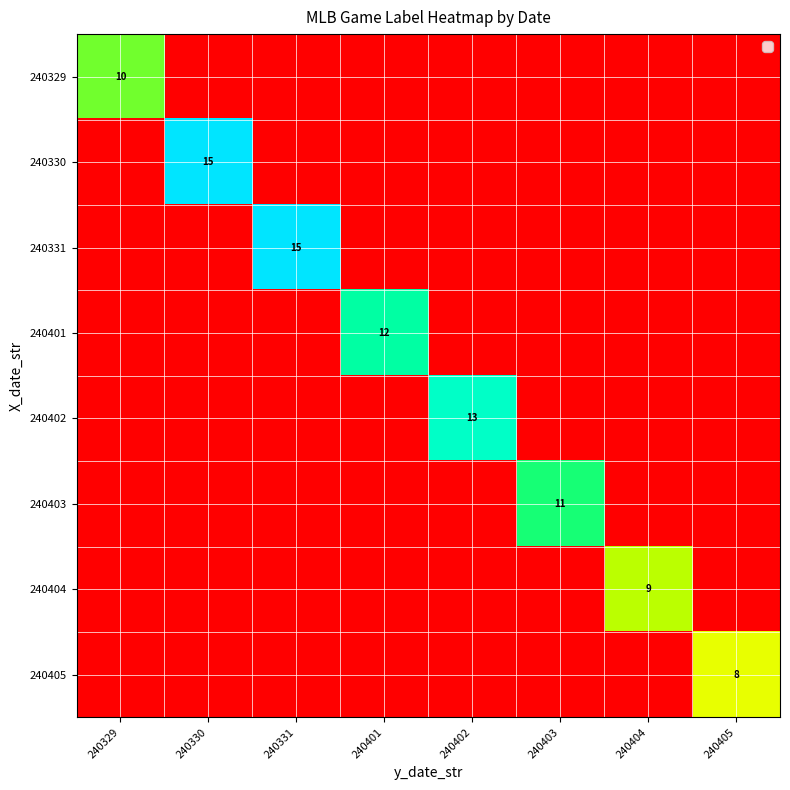

The 240329 series shows 10 at 240329. True or false?

True